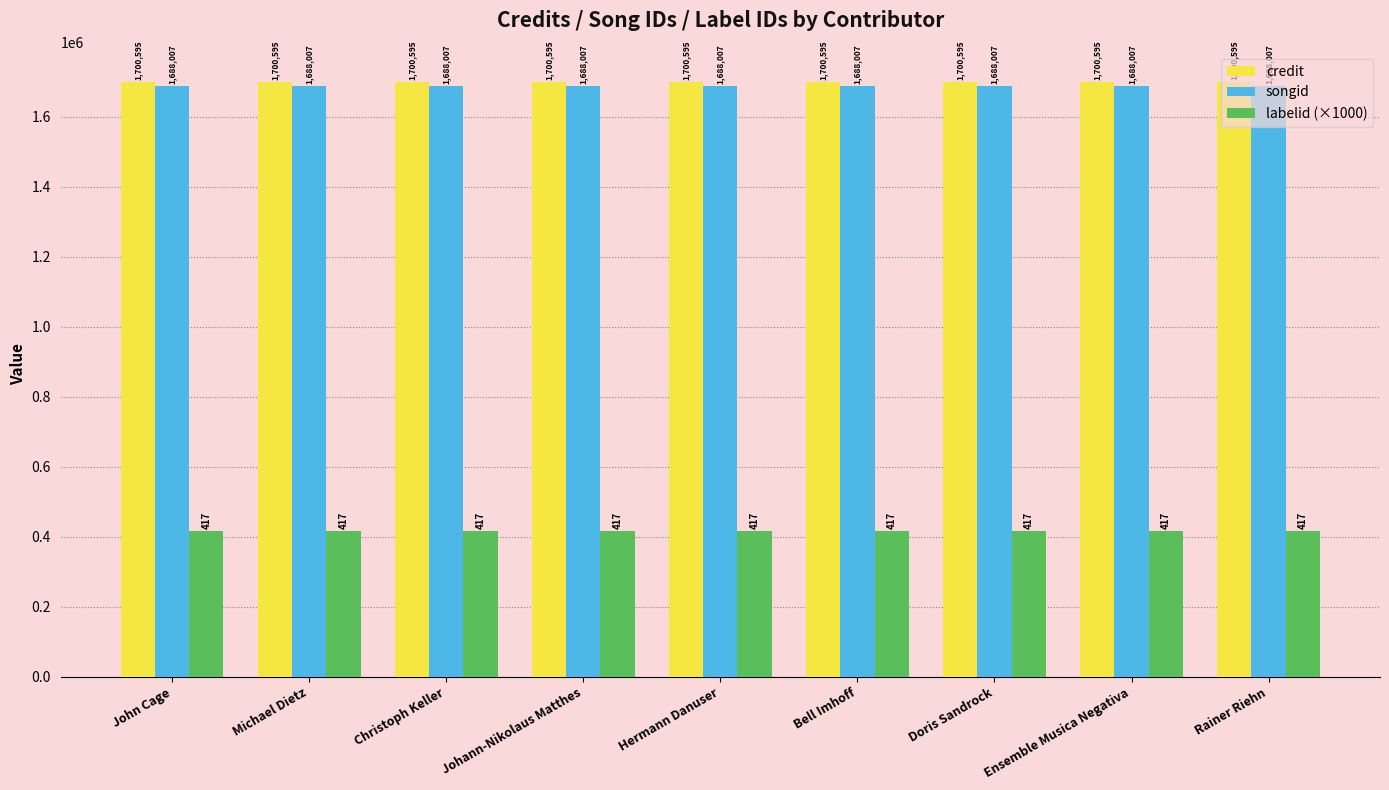

What is the approximate value of credit at Johann-Nikolaus Matthes?

1700595